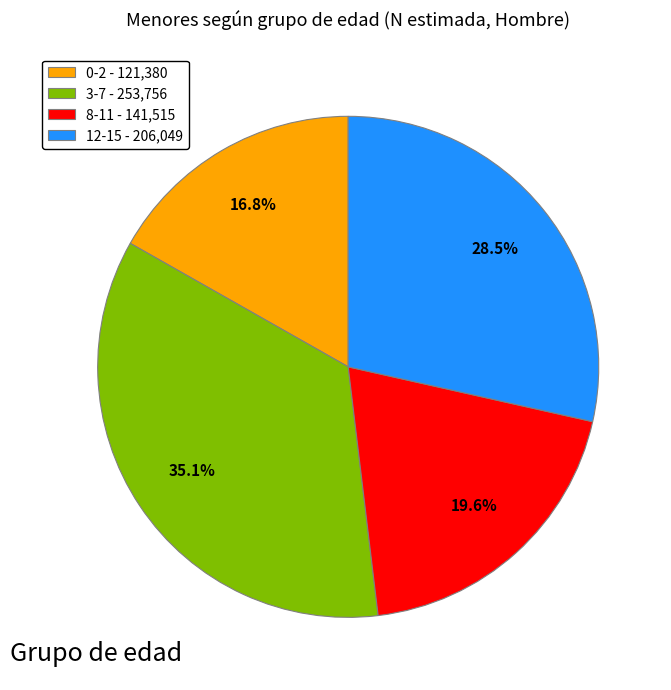

Do 8-11 and 3-7 together represent more than half of the pie?

Yes